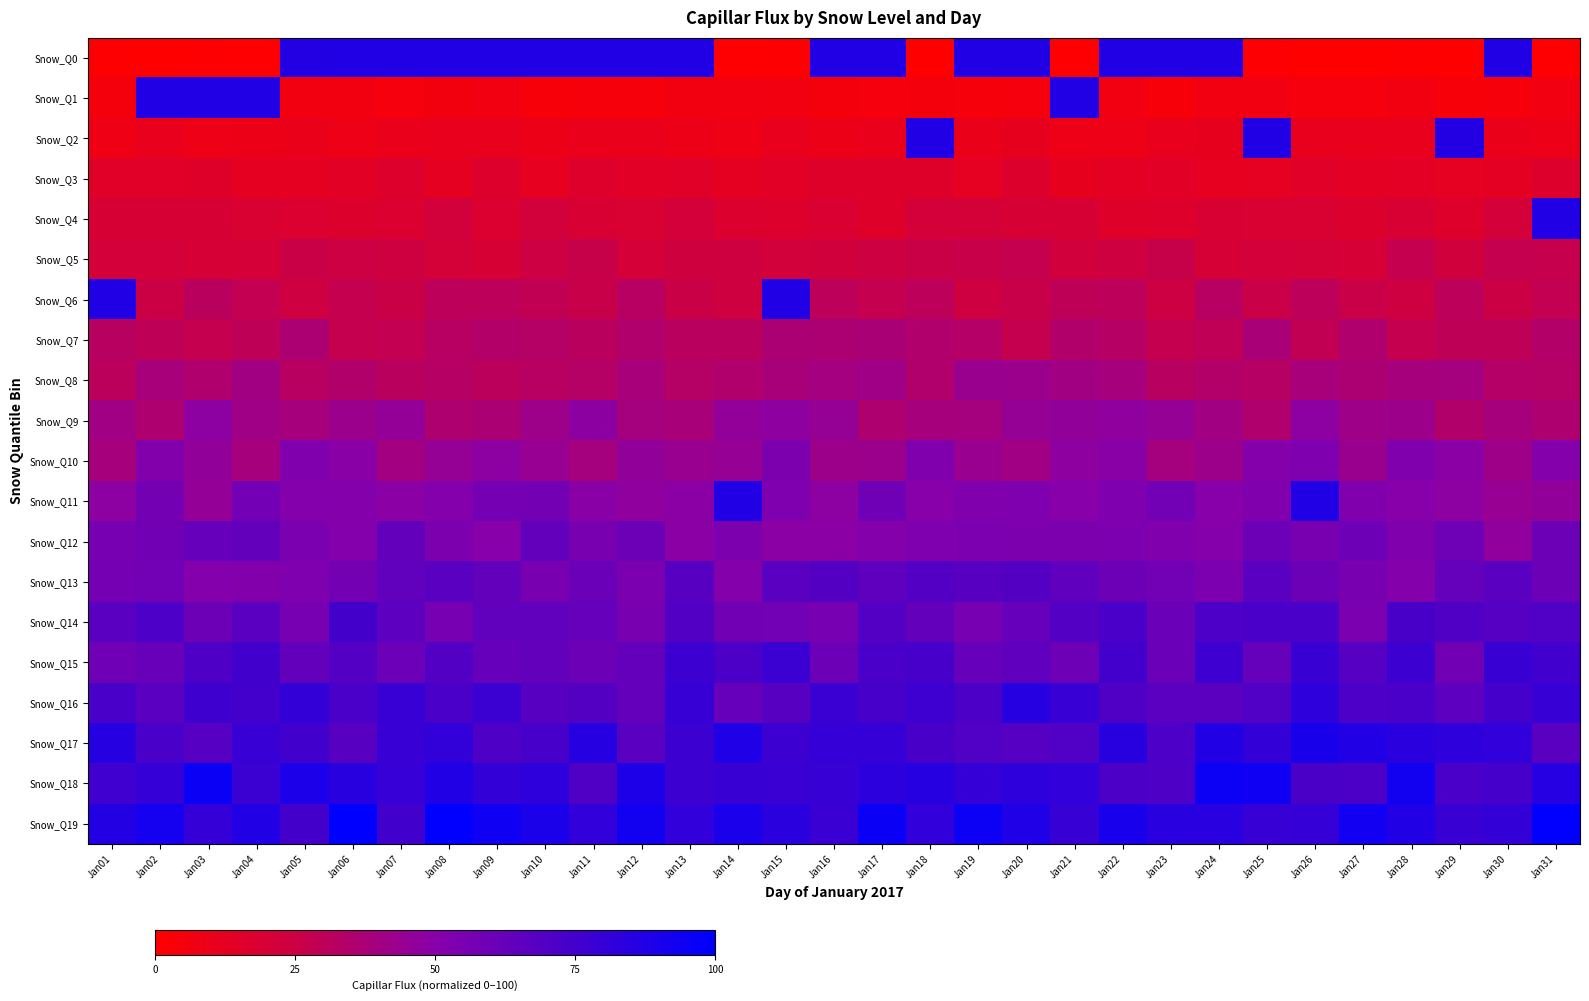

What is the spread (max minus min) of values at Jan04?

87.0